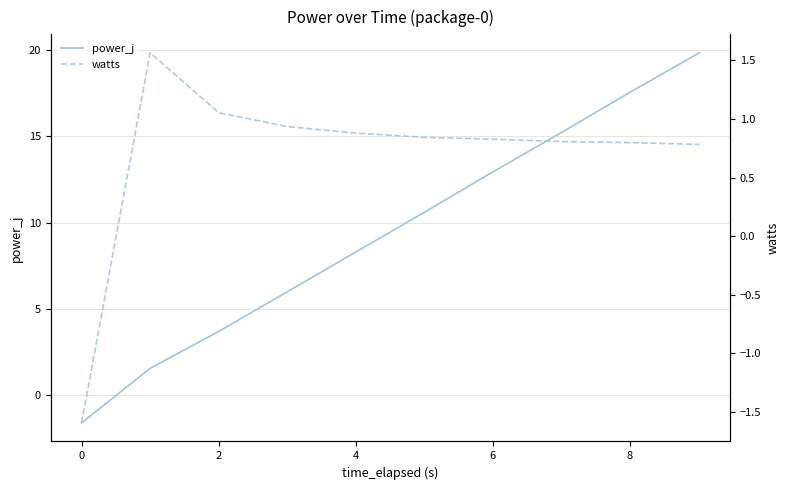

What is the minimum value for power_j?

-1.6